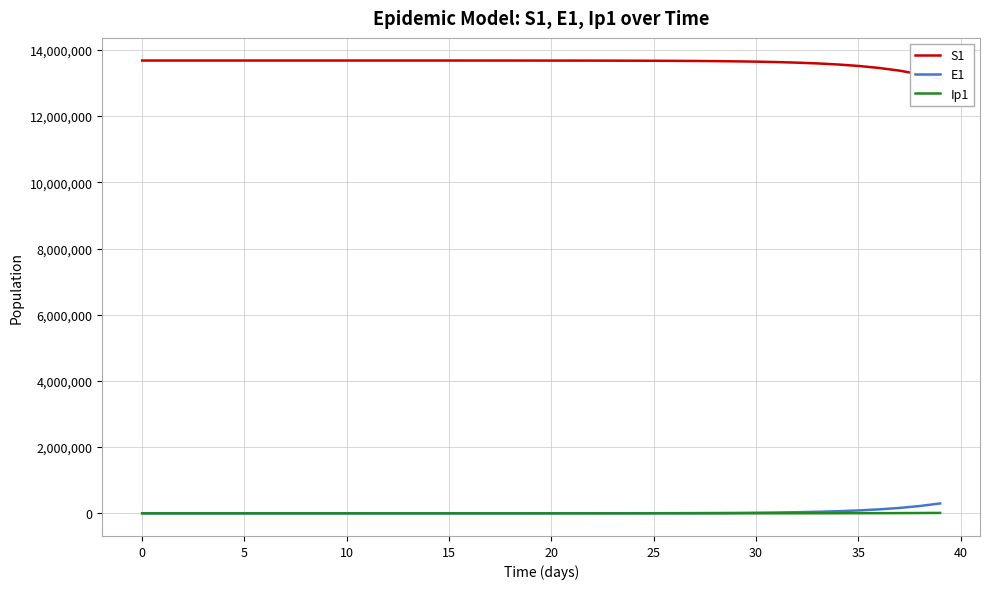

Which has a higher value, 33 or 19?

19